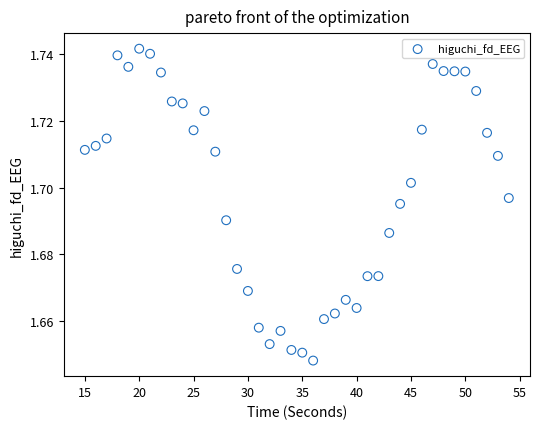

What is the range of X values (max minus min)?

39.0